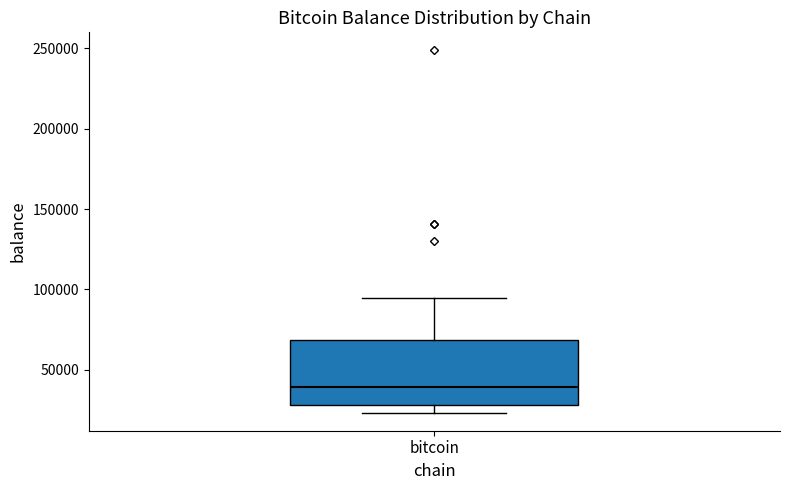

Read this box plot against the y-axis: the position of the median line, the range covered by the box, and the ends of both whiskers. The values are not printed on the chart, so give them approximately, as read against the axis.

median 40000, box 30000 to 70000, whiskers 25000 to 95000